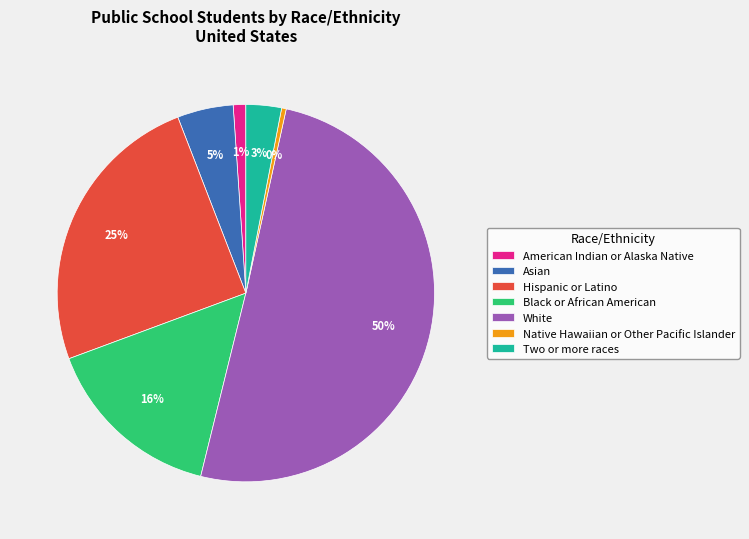

Is the sum of Hispanic or Latino and American Indian or Alaska Native greater than half?

No